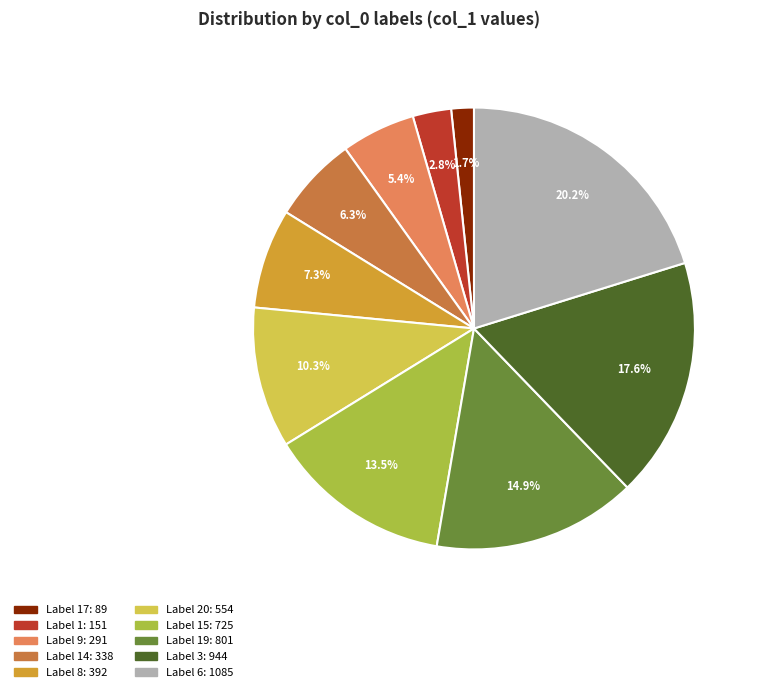

Is there a majority slice in this chart?

No